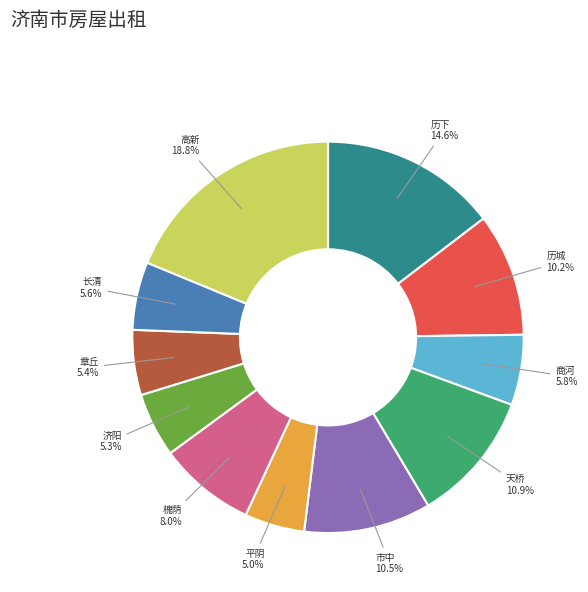

Combined, do 历下 and 市中 account for over 50%?

No